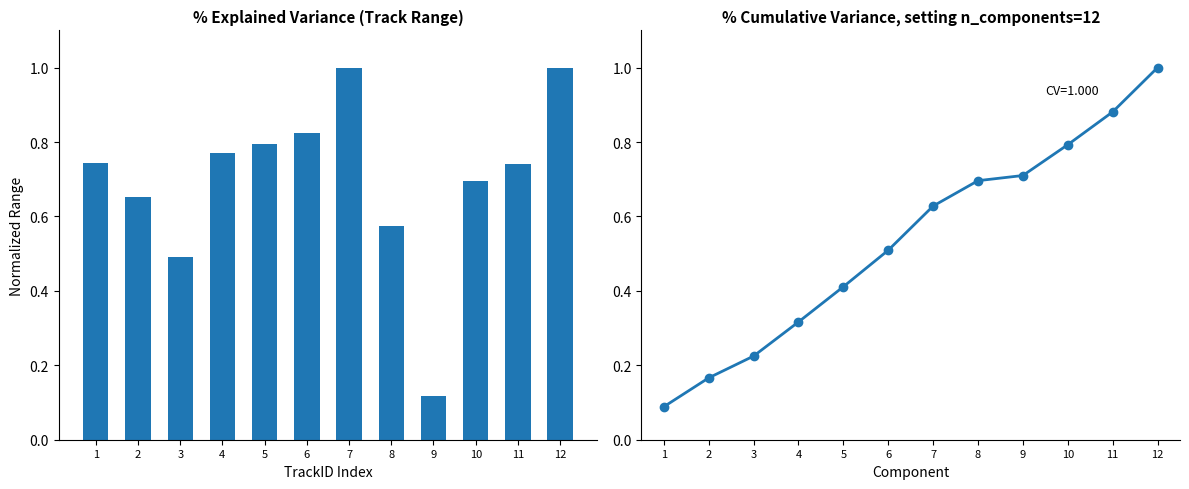

Which category has the highest value in the avg_track_range_m series?

12